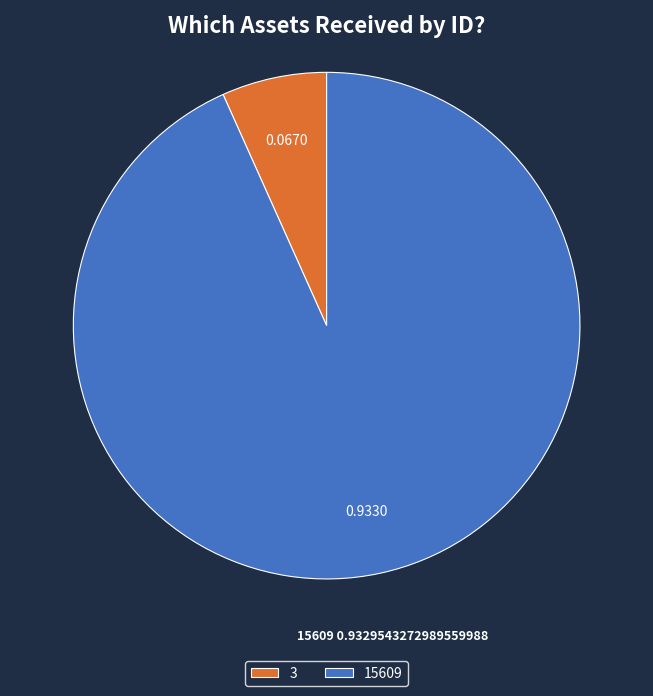

What is the largest slice in the pie chart?

15609